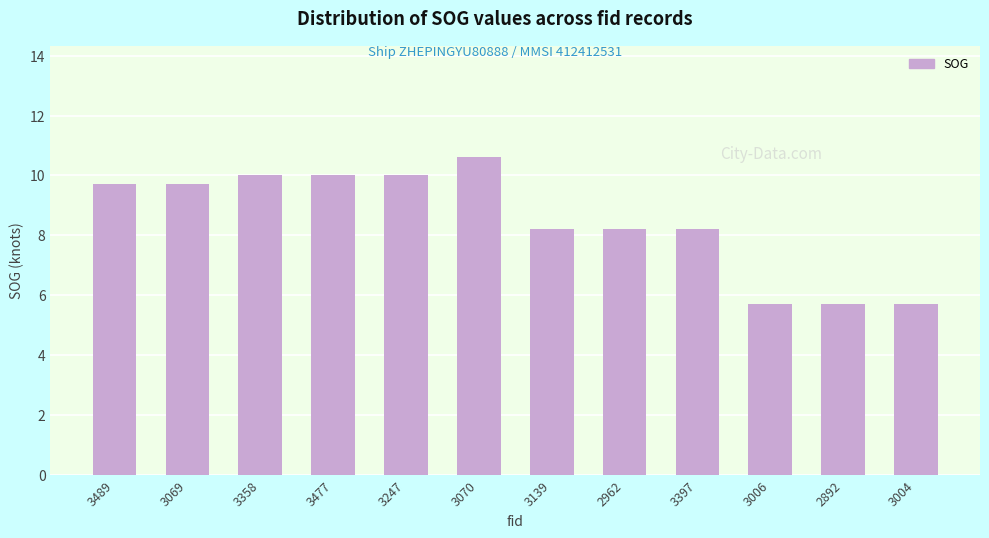

What is the smallest value displayed?

5.7